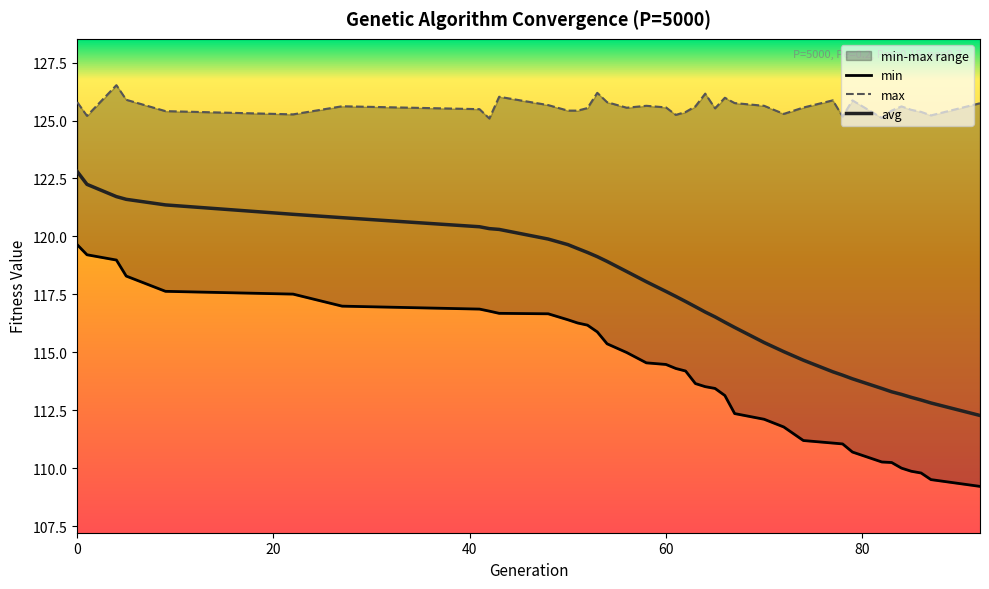

What is the total value across all series at 53?

361.2